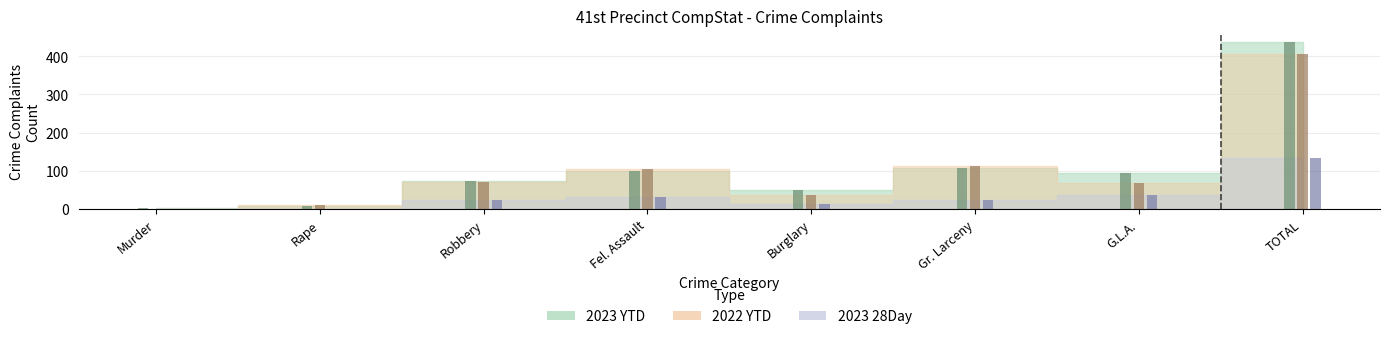

True or false: 2022 YTD has a value of 405 at TOTAL.

True